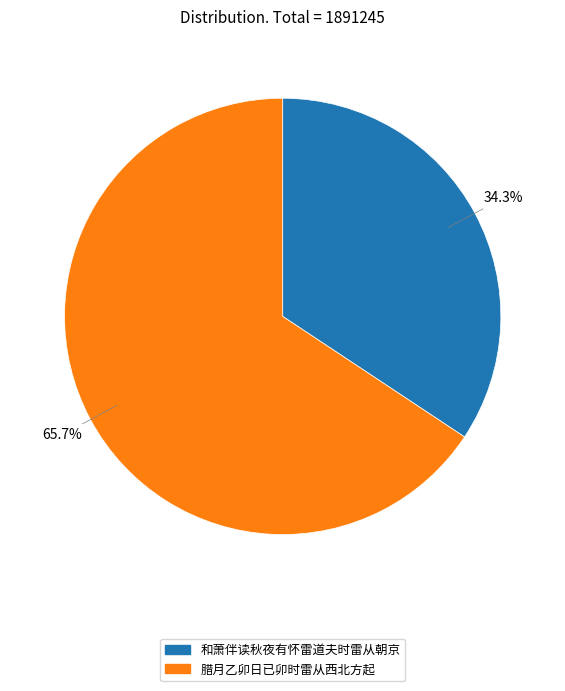

What percentage is the 腊月乙卯日已卯时雷从西北方起 slice, to the nearest percent?

66%